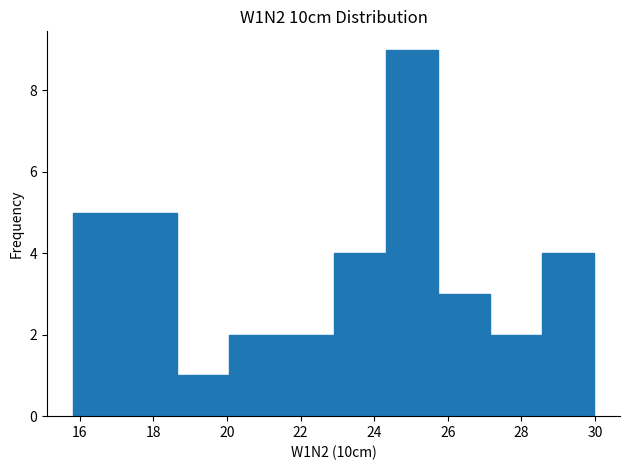

Reading left to right, transcribe this chart: for each bar, give the range it covers on the x-axis and its height. Neither the bar edges nor the heights are printed on the chart, so give them approximately, as read against the axes.

15.8 to 17.2: 5
17.2 to 18.6: 5
18.6 to 20.0: 1
20.0 to 21.4: 2
21.4 to 22.8: 2
22.8 to 24.4: 4
24.4 to 25.8: 9
25.8 to 27.2: 3
27.2 to 28.6: 2
28.6 to 30.0: 4